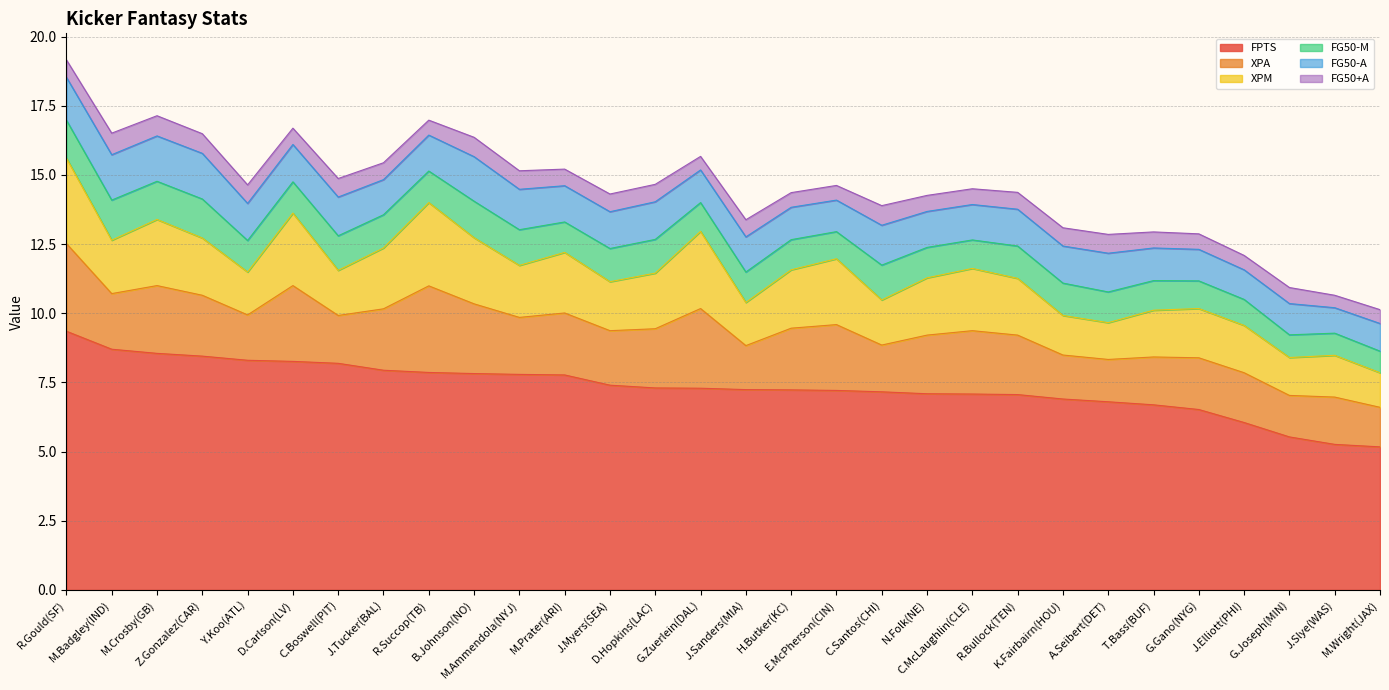

What is the difference between the second highest and minimum values in the FPTS series?

3.5